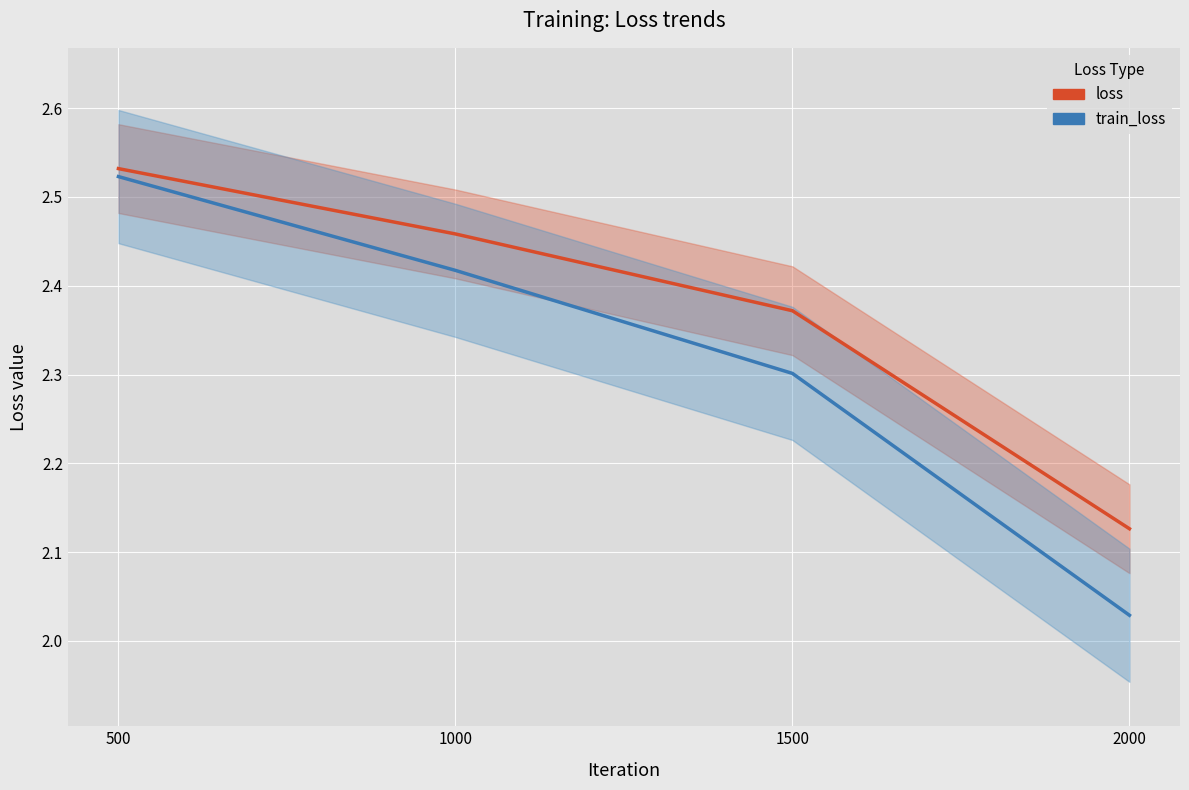

What is the average value of the train_loss series?

2.3